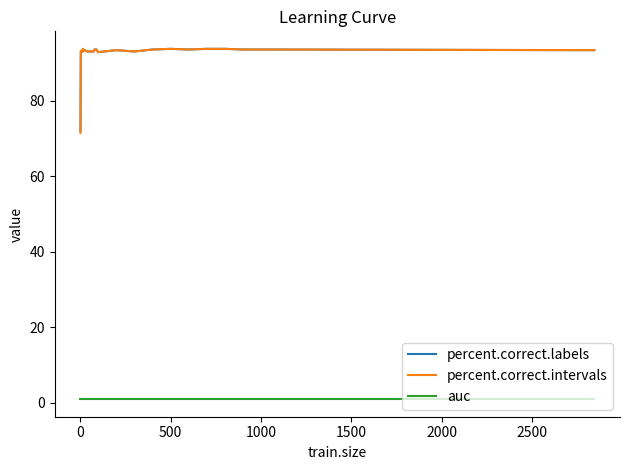

What is the minimum value for percent.correct.labels?

72.0